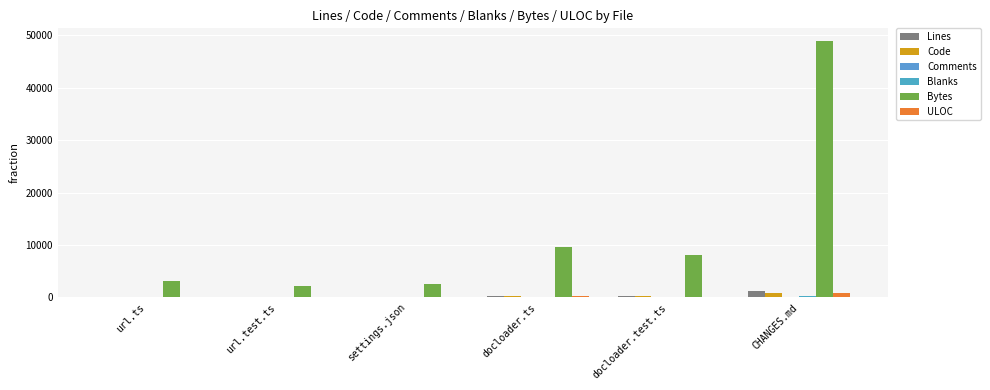

Reading left to right, what are all the values shown in this chart?

Lines: url.ts=86	url.test.ts=62	settings.json=128	docloader.ts=325	docloader.test.ts=301	CHANGES.md=1219
Code: url.ts=70	url.test.ts=56	settings.json=128	docloader.ts=205	docloader.test.ts=276	CHANGES.md=911
Comments: url.ts=11	url.test.ts=2	settings.json=0	docloader.ts=100	docloader.test.ts=0	CHANGES.md=0
Blanks: url.ts=5	url.test.ts=4	settings.json=0	docloader.ts=20	docloader.test.ts=25	CHANGES.md=308
Bytes: url.ts=3222	url.test.ts=2221	settings.json=2656	docloader.ts=9646	docloader.test.ts=8190	CHANGES.md=48920
ULOC: url.ts=71	url.test.ts=49	settings.json=106	docloader.ts=227	docloader.test.ts=157	CHANGES.md=802